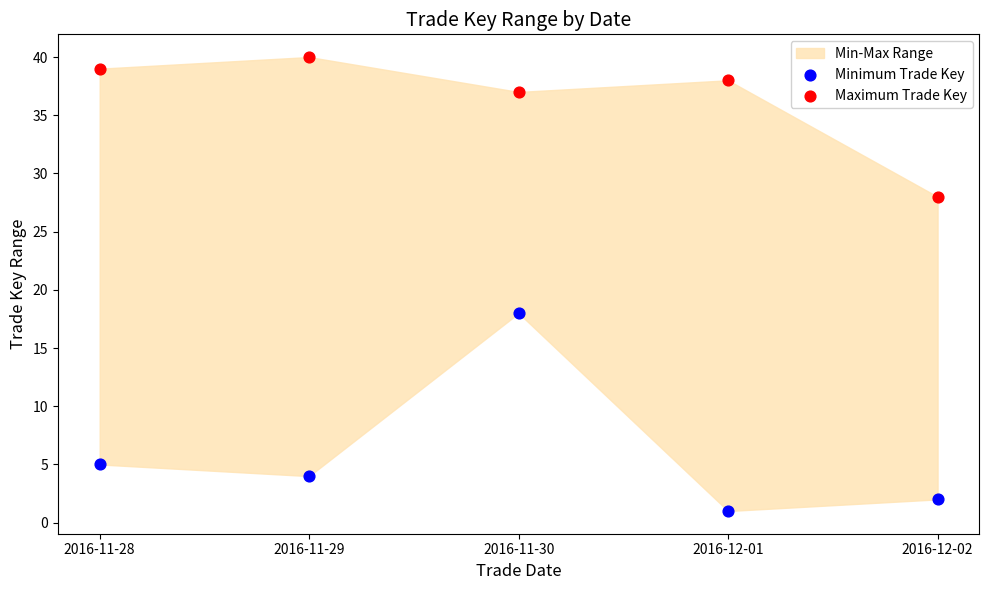

Which series contains the highest Y value?

Maximum Trade Key